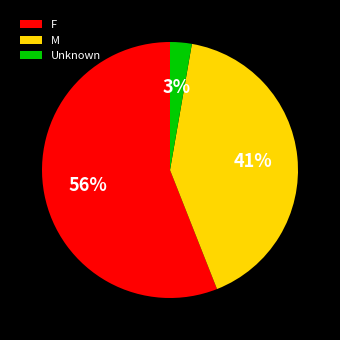

Between Unknown and M, which is larger?

M